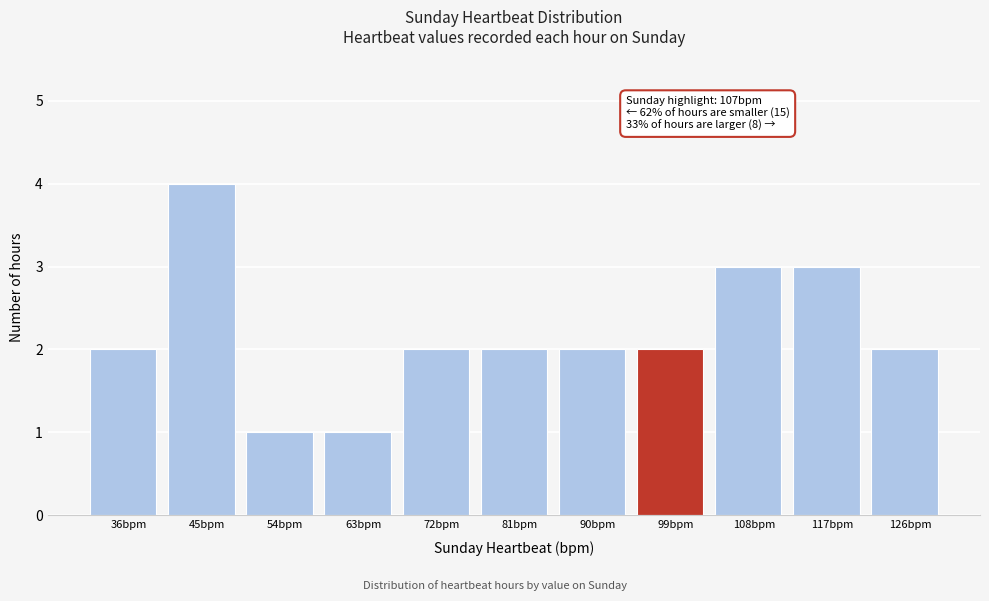

Reading right to left, transcribe all the data shown in this chart.

126bpm=2	117bpm=3	108bpm=3	99bpm=2	90bpm=2	81bpm=2	72bpm=2	63bpm=1	54bpm=1	45bpm=4	36bpm=2